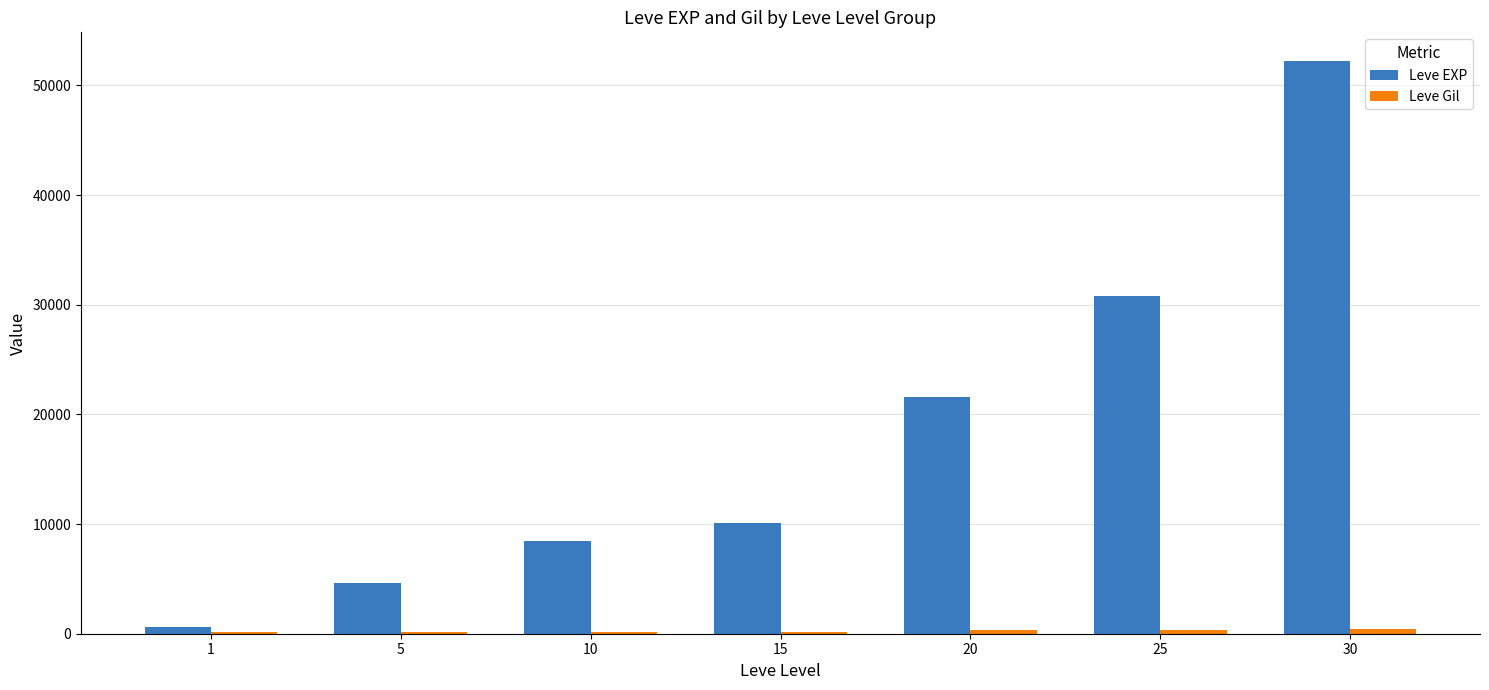

The value of Leve EXP at 5 is 4660. True or false?

True